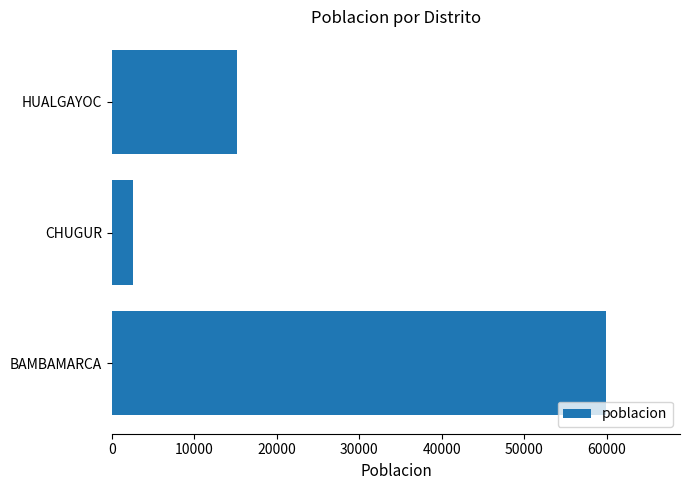

What is the change in value from BAMBAMARCA to HUALGAYOC?

-44772